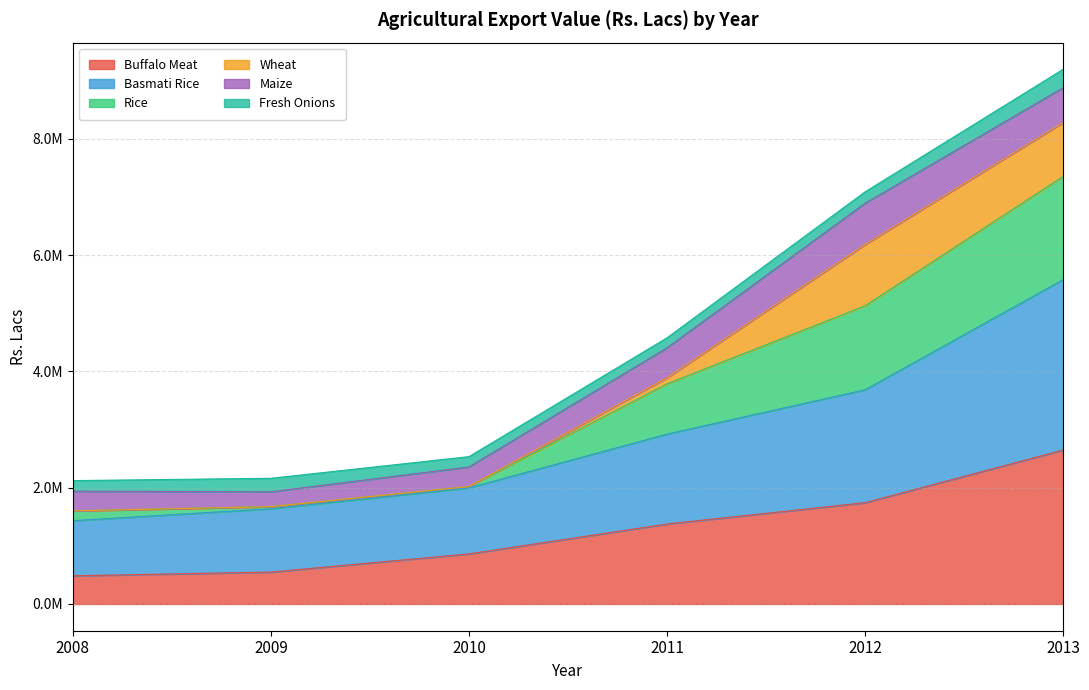

What is the value of the Buffalo Meat point at the 4th from the left?

1375734.4